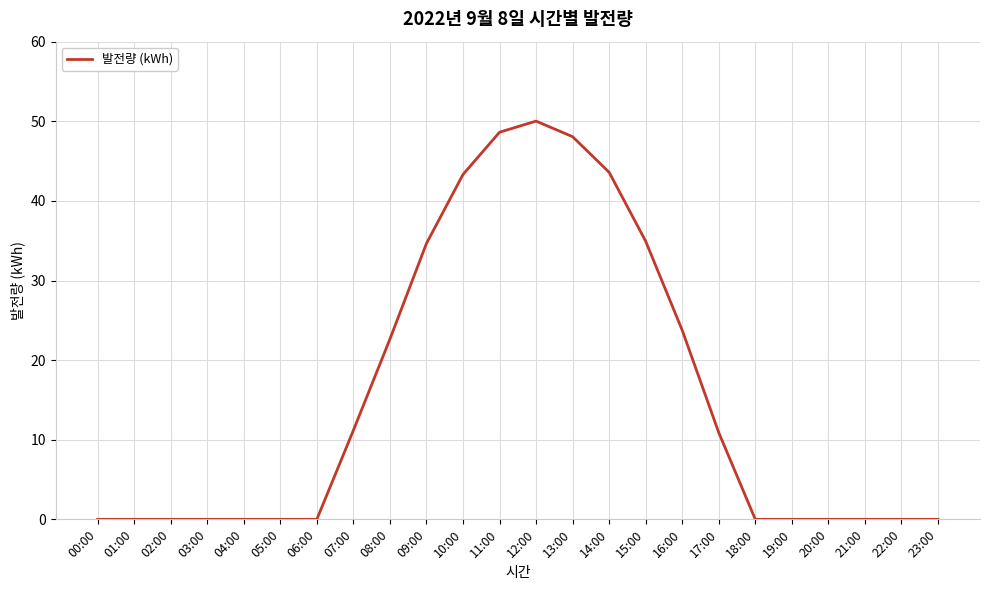

Reading left to right, list all the values displayed in this chart.

00:00=0.0	01:00=0.0	02:00=0.0	03:00=0.0	04:00=0.0	05:00=0.0	06:00=0.0	07:00=11.2	08:00=22.6	09:00=34.7	10:00=43.3	11:00=48.6	12:00=50.0	13:00=48.1	14:00=43.6	15:00=34.9	16:00=23.8	17:00=10.9	18:00=0.0	19:00=0.0	20:00=0.0	21:00=0.0	22:00=0.0	23:00=0.0